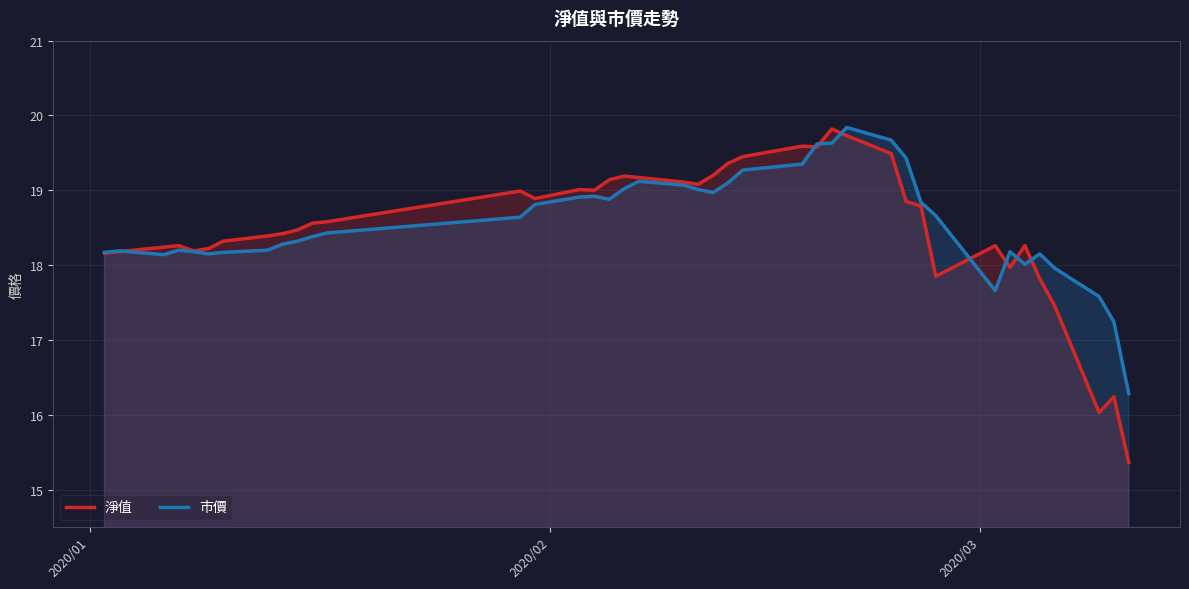

Count the number of data series in this chart.

2